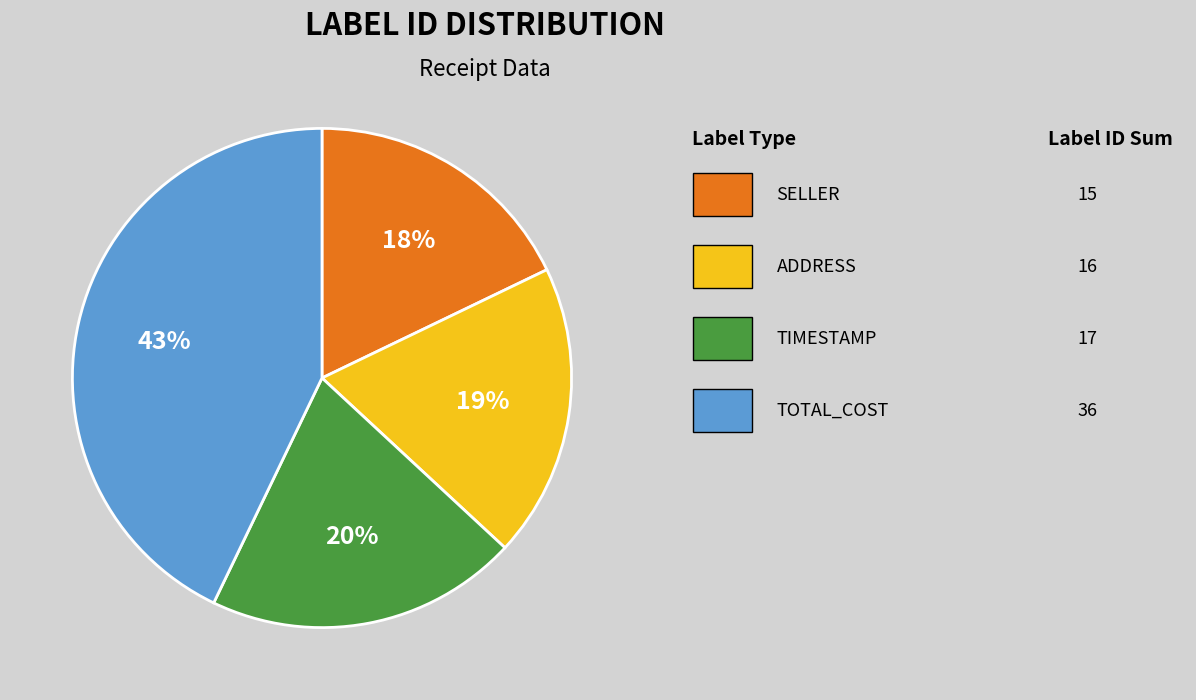

To the nearest percent, what is the average slice percentage?

25%